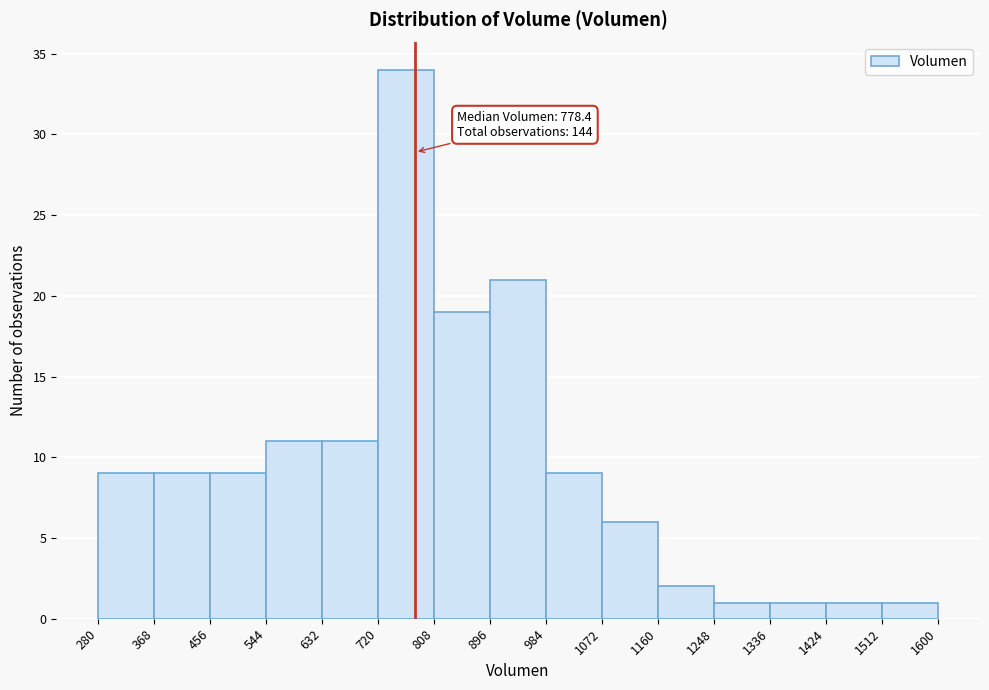

Over which range of the x-axis is the bar tallest?

720 to 808